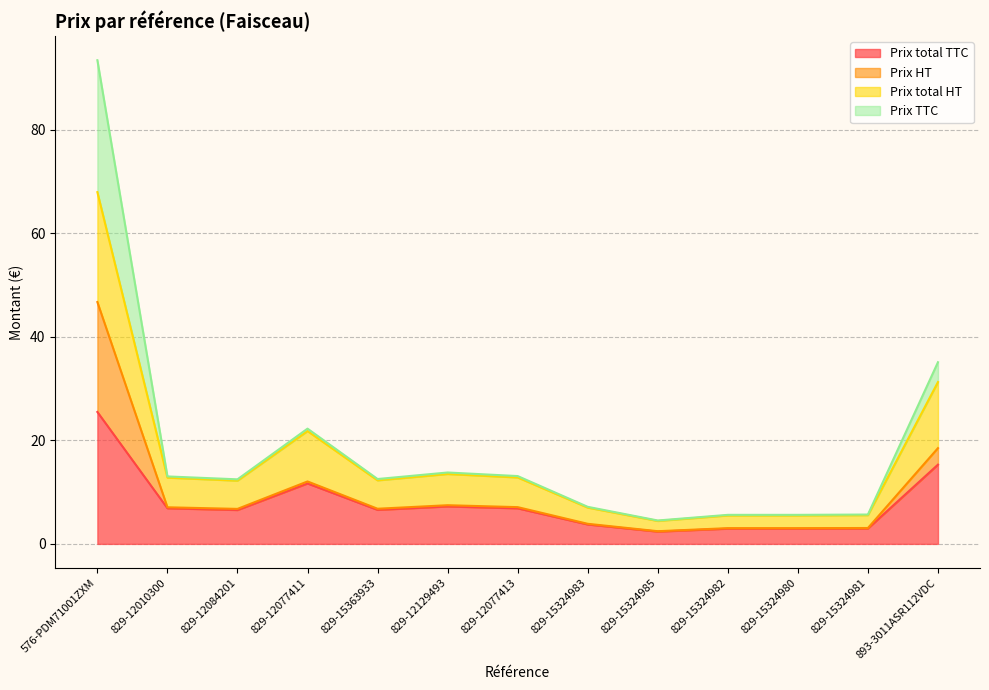

How many interior local valleys does the Prix total TTC series have?

3